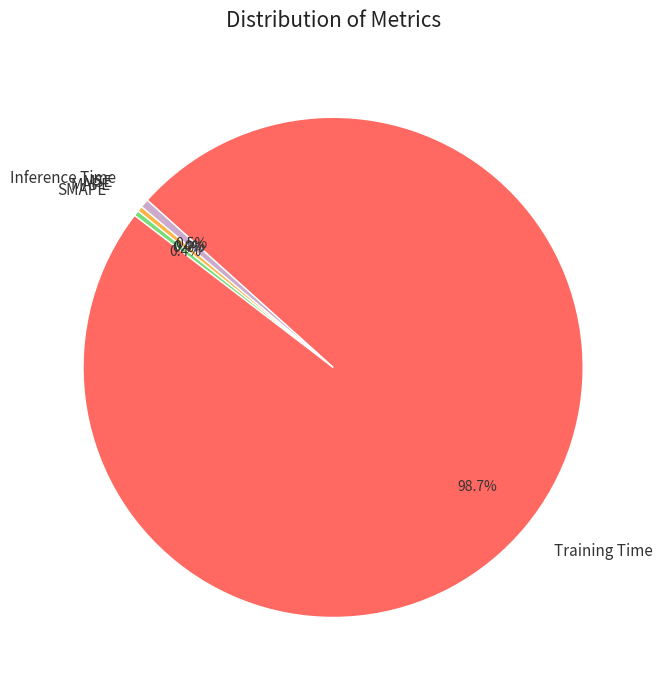

What is the largest slice in the pie chart?

Training Time